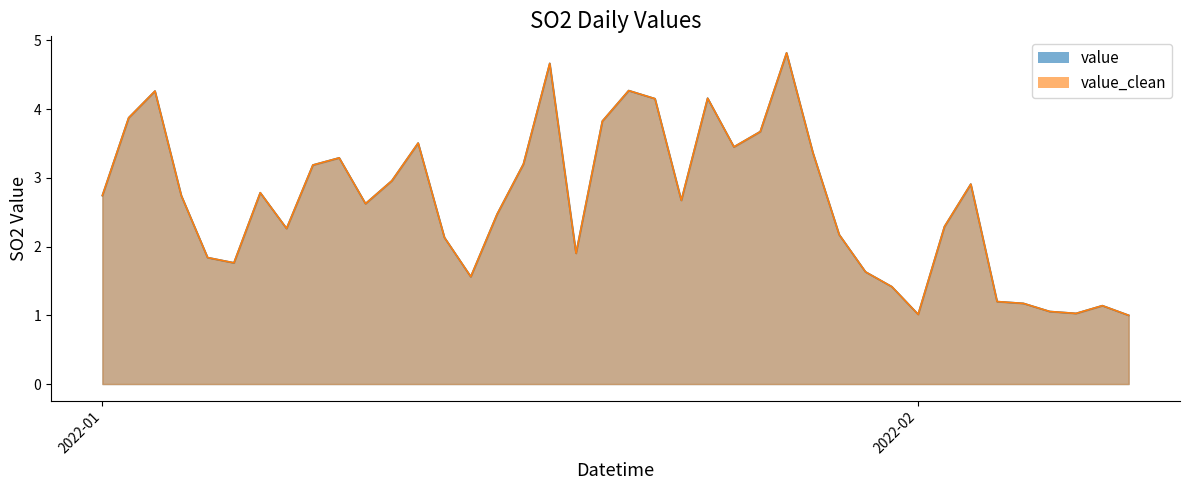

What is the minimum value for value?

1.0